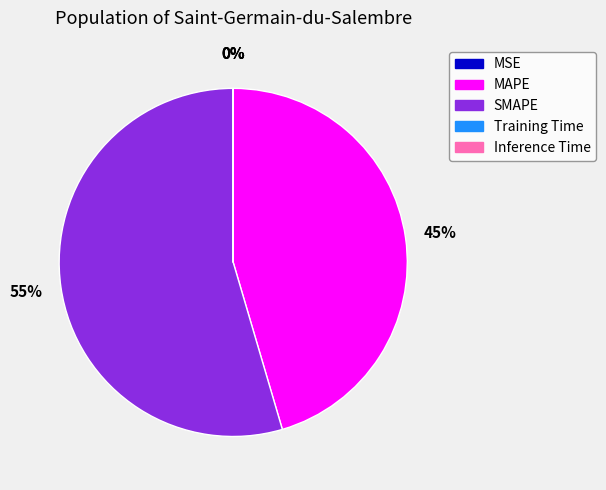

Which category has the biggest portion of the pie?

SMAPE